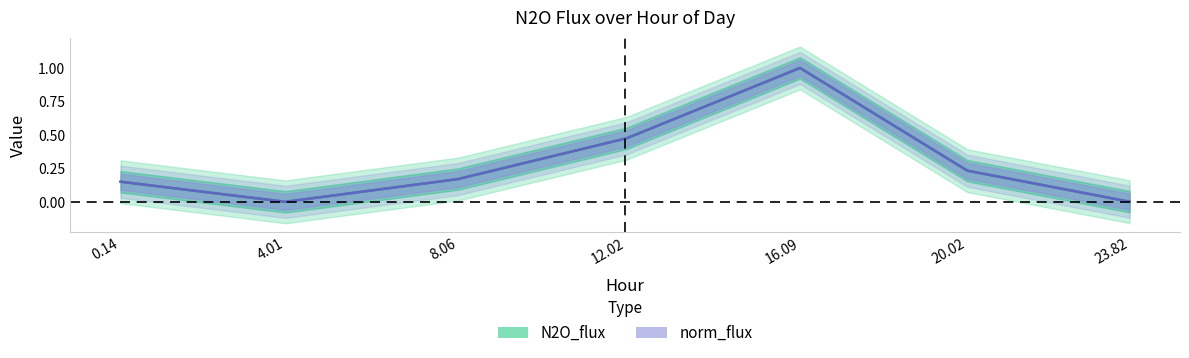

What is the label of the 6th point from the left?

20.02